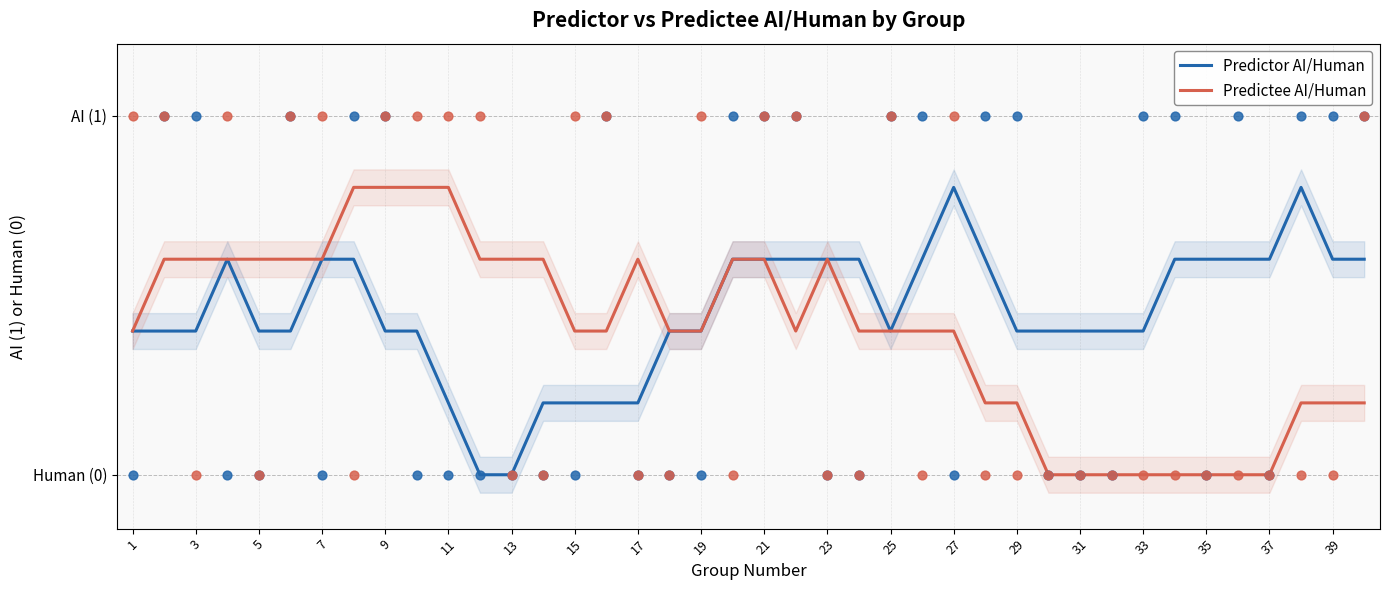

What are all the series names shown in the legend?

Predictor AI/Human, Predictee AI/Human